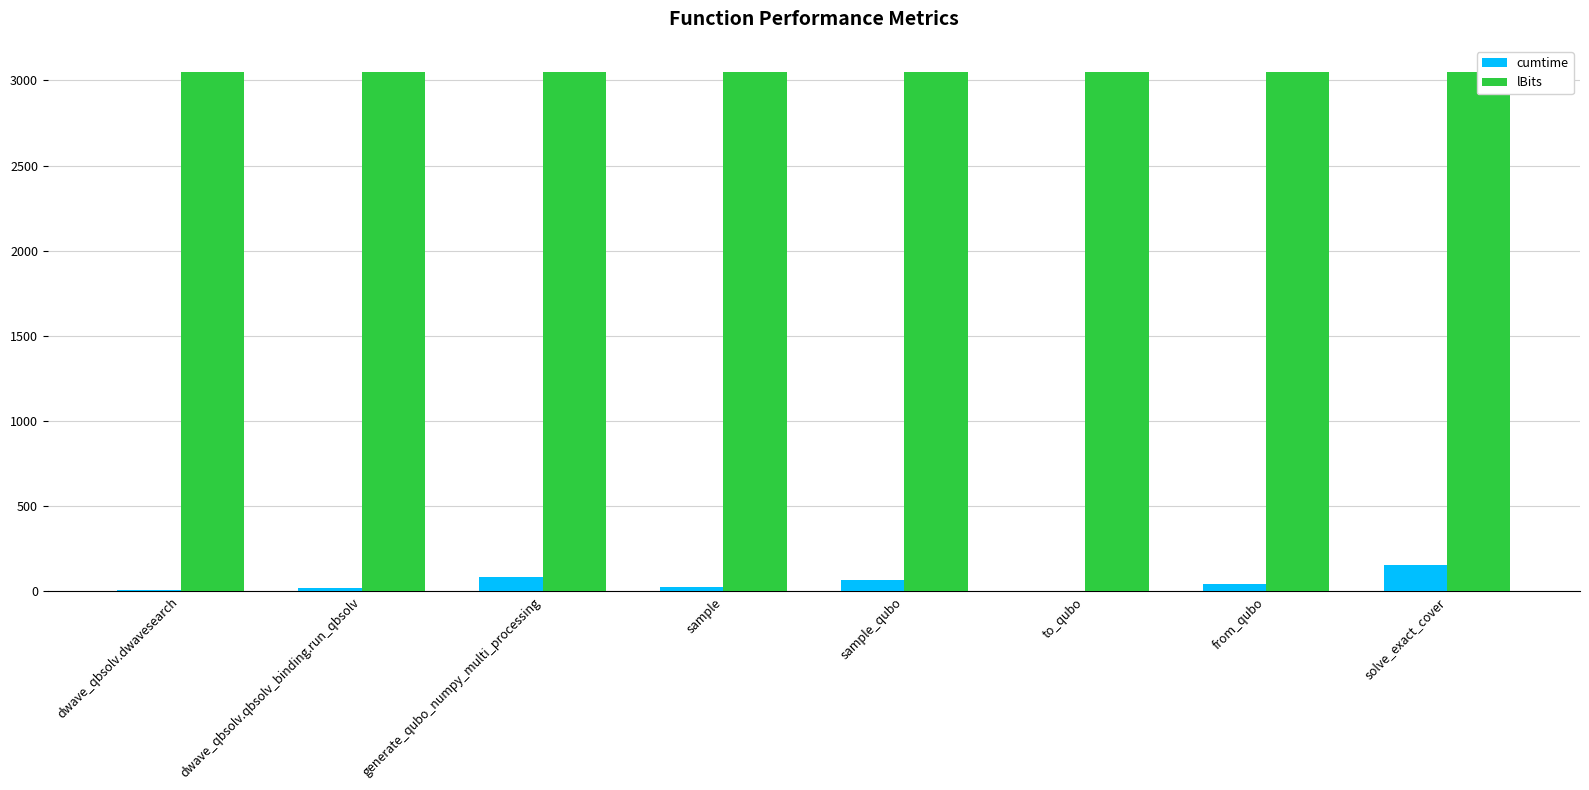

How many bars are there in total?

16